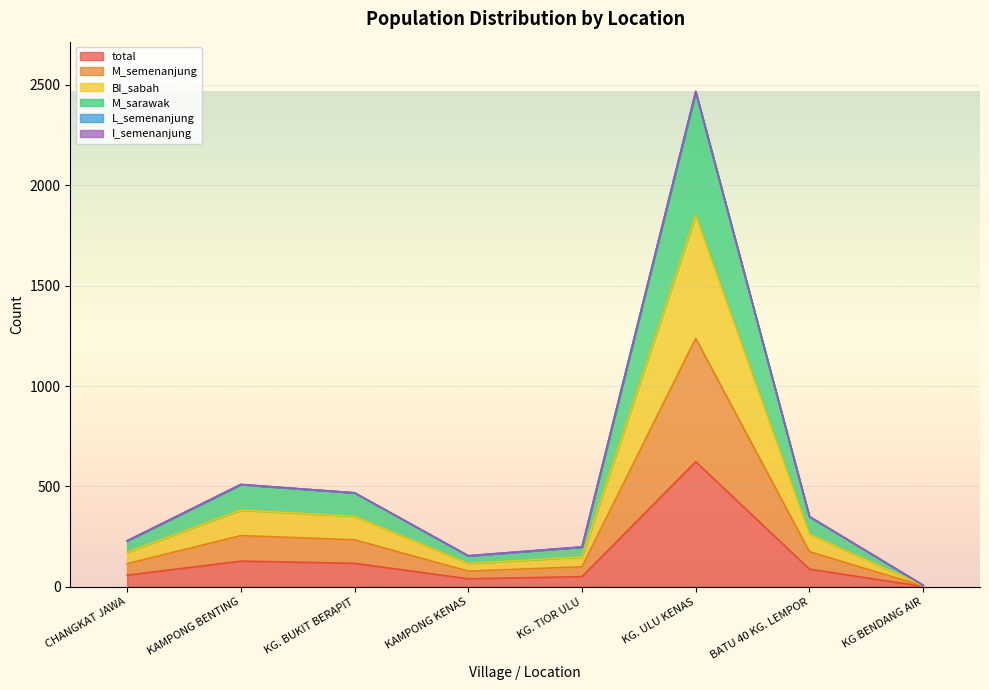

At which label does BI_sabah reach its peak?

KG. ULU KENAS